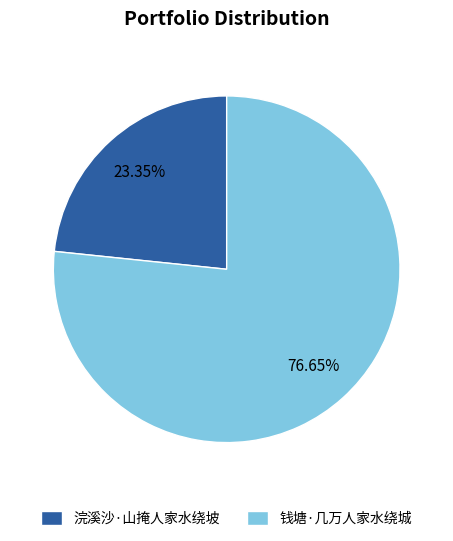

To the nearest percent, what is the difference between the 浣溪沙·山掩人家水绕坡 and 钱塘·几万人家水绕城 slice percentages?

53%